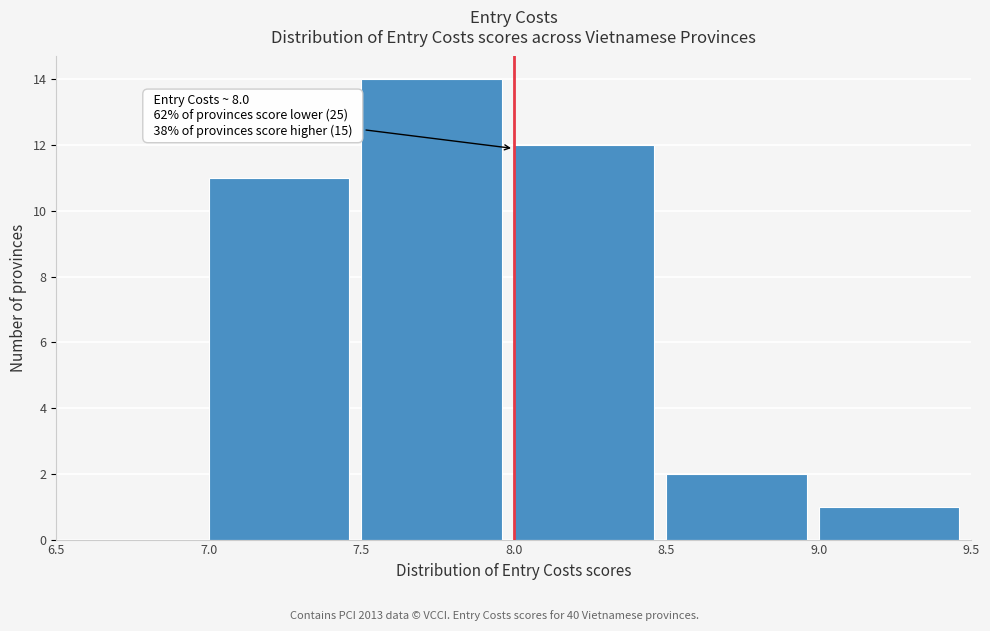

Which range on the x-axis has the tallest bar?

7.5 to 8.0